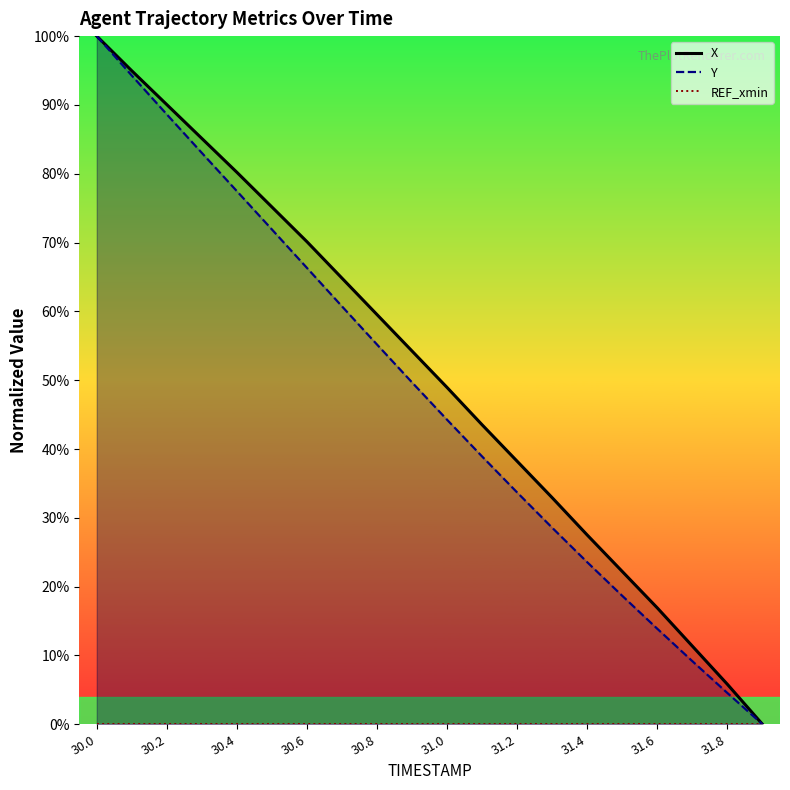

True or false: Y has a value of 66.3 at 30.6.

True